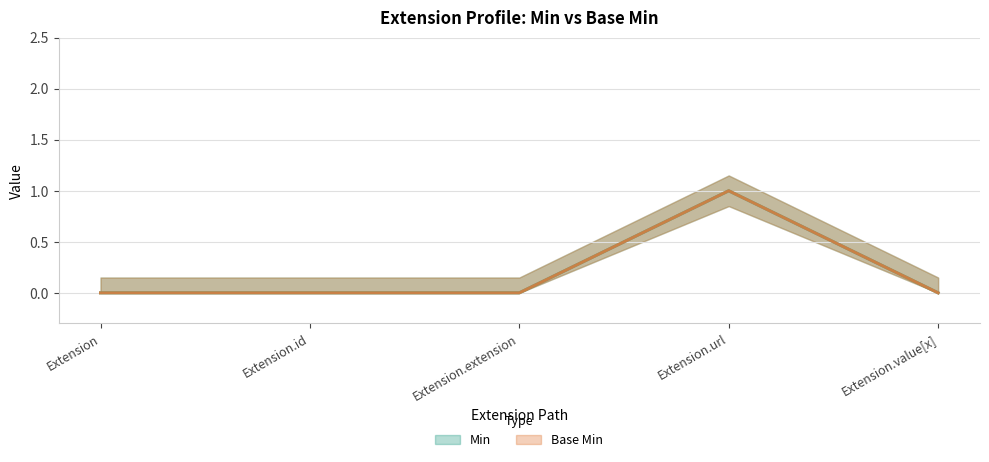

Is it true that Min equals 0 at Extension?

False